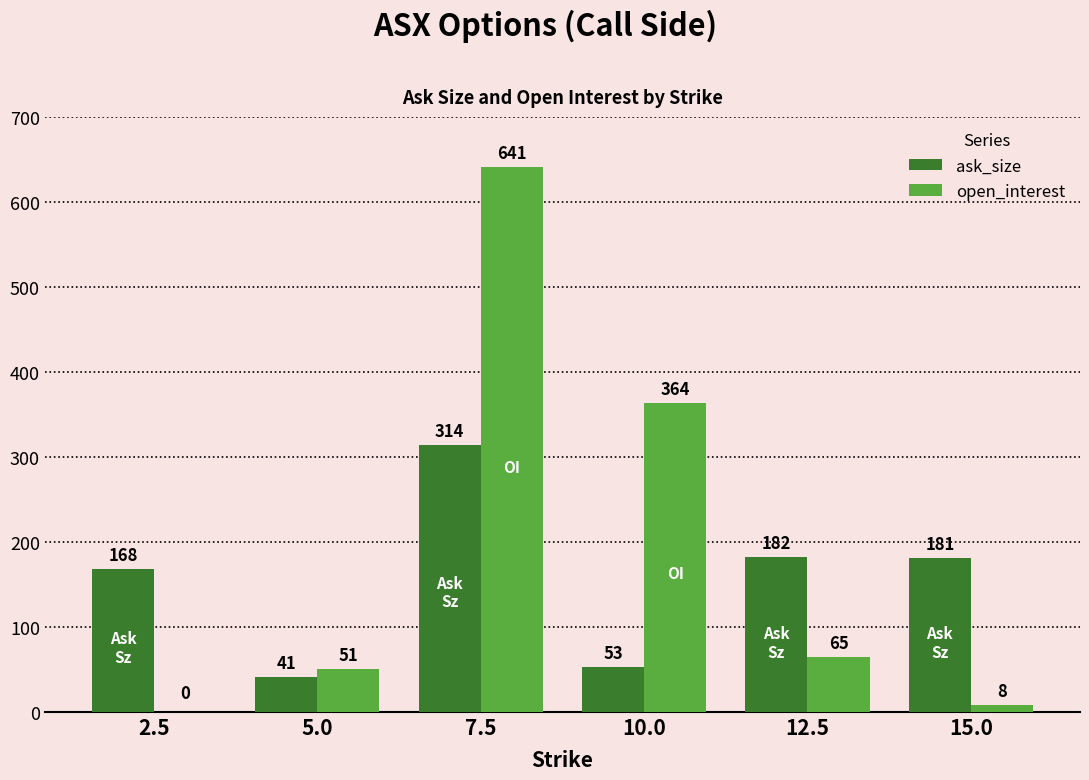

Which category has the highest value across all series?

7.5